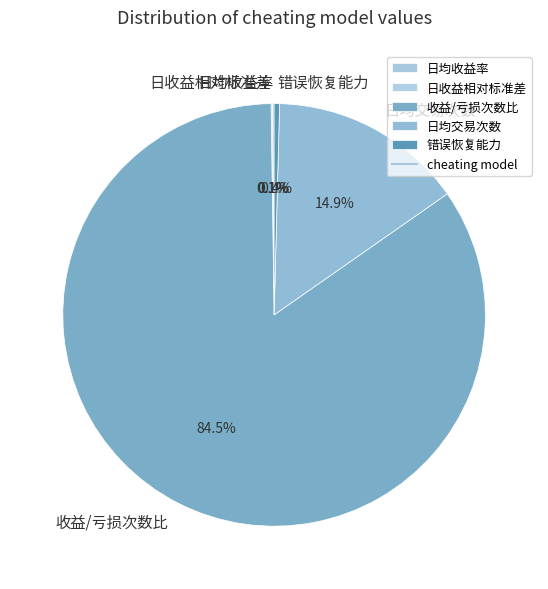

What is the largest slice in the pie chart?

收益/亏损次数比